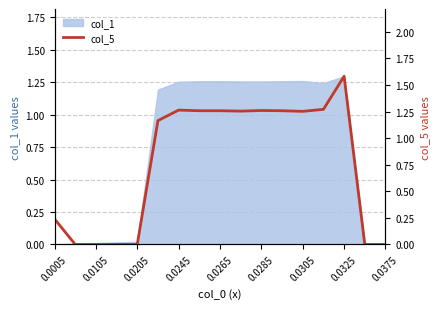

Does the chart have visible grid lines?

Yes